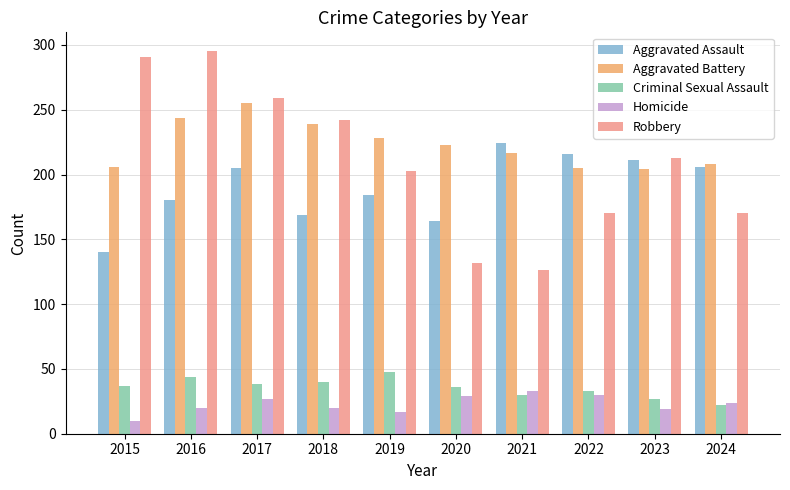

Between 2017 and 2022, which series saw the biggest shift?

Robbery